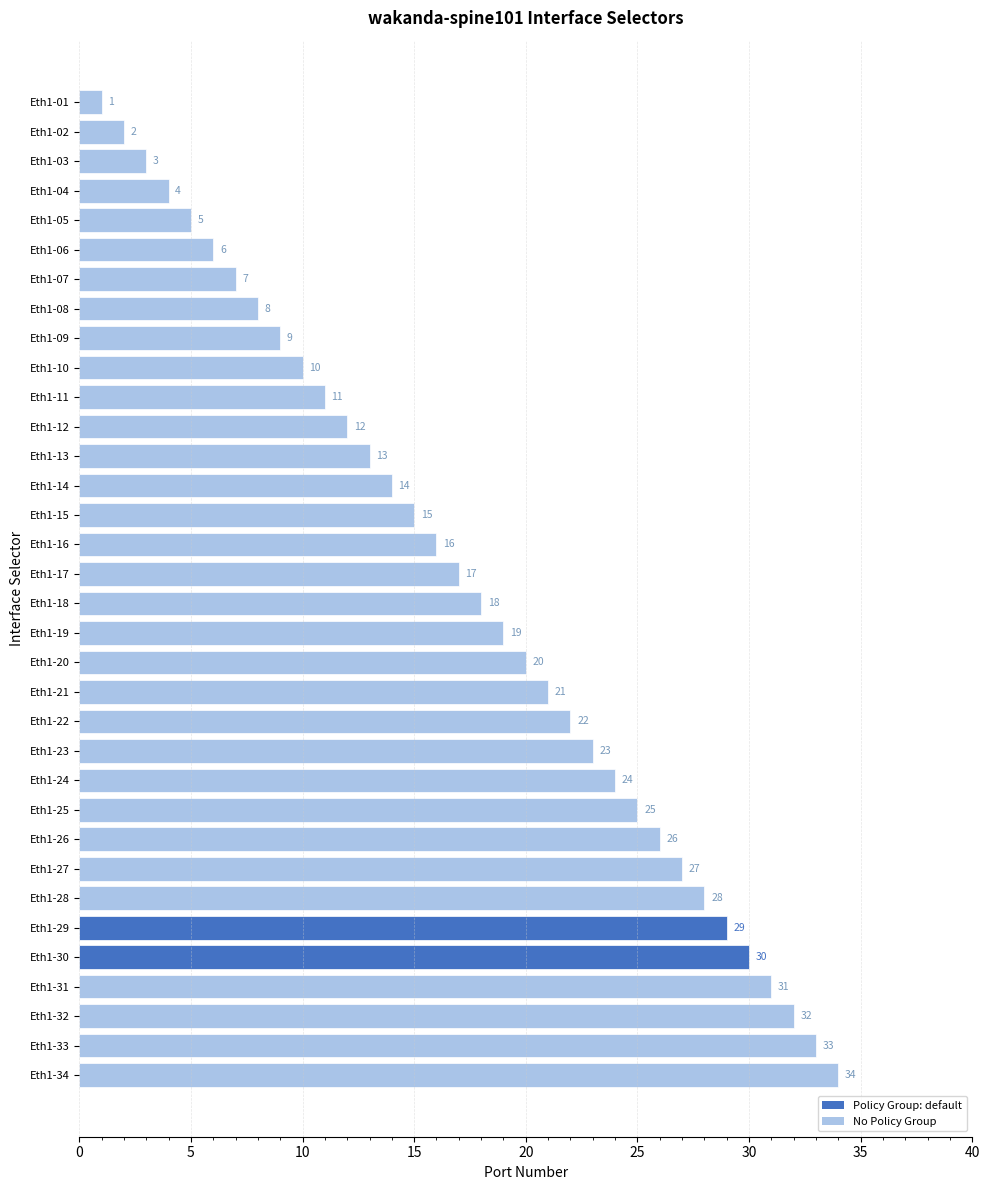

What is the maximum value shown in the chart?

34